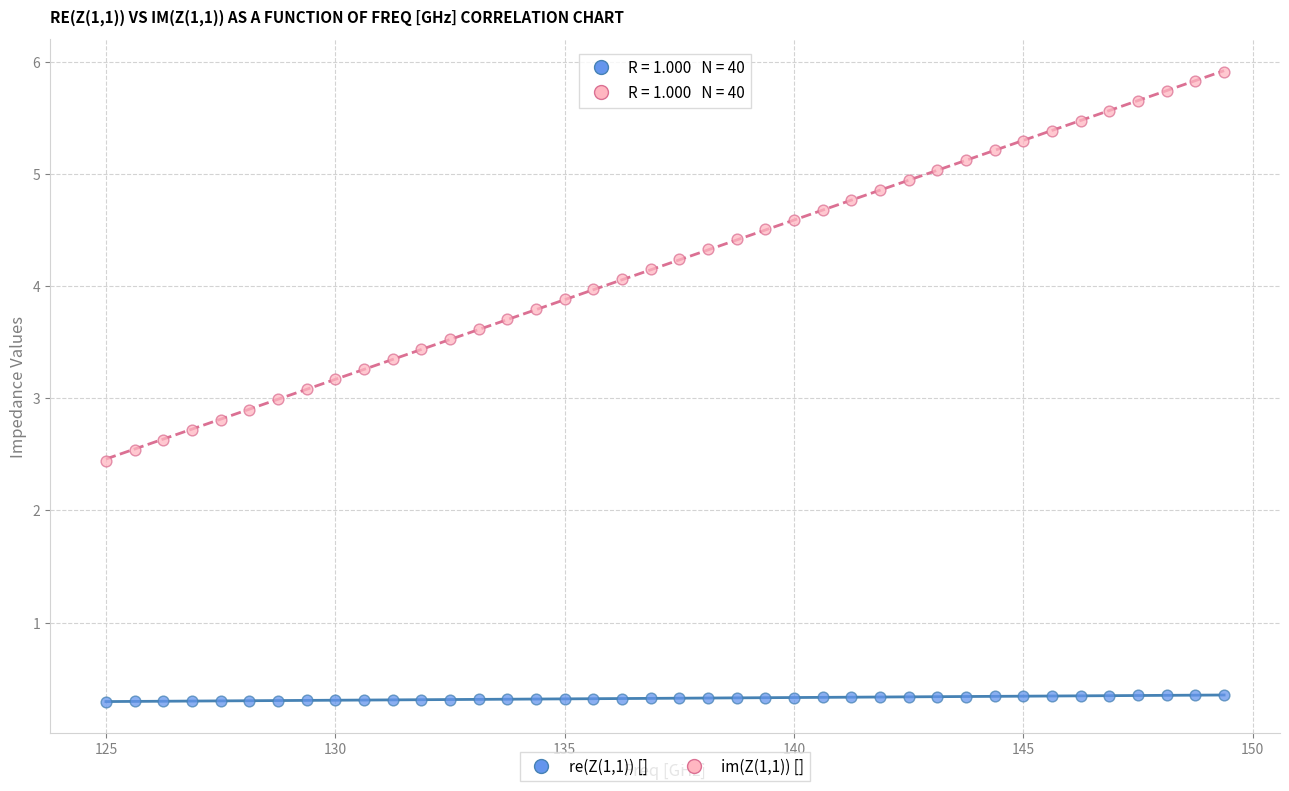

What is the X range (max minus min) for the scatter plot?

24.4